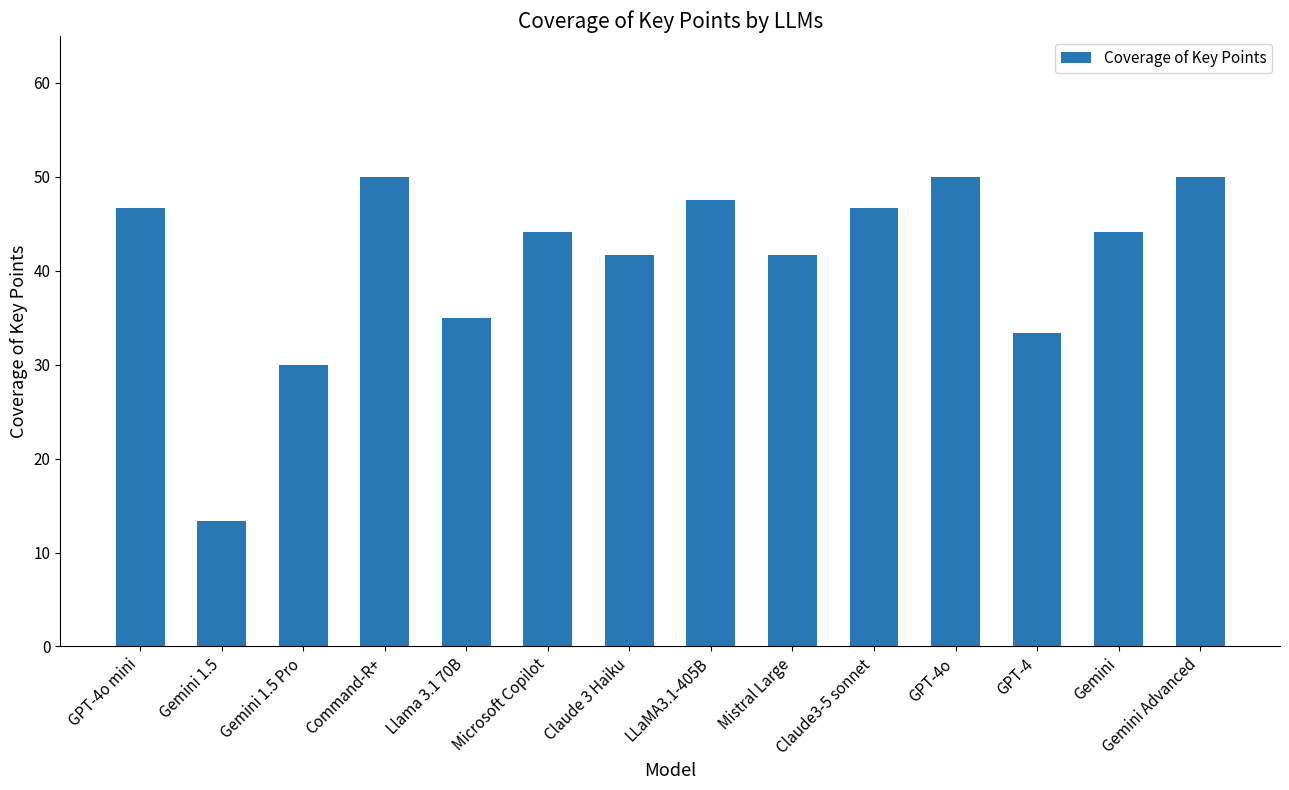

How many data points does each series have?

14